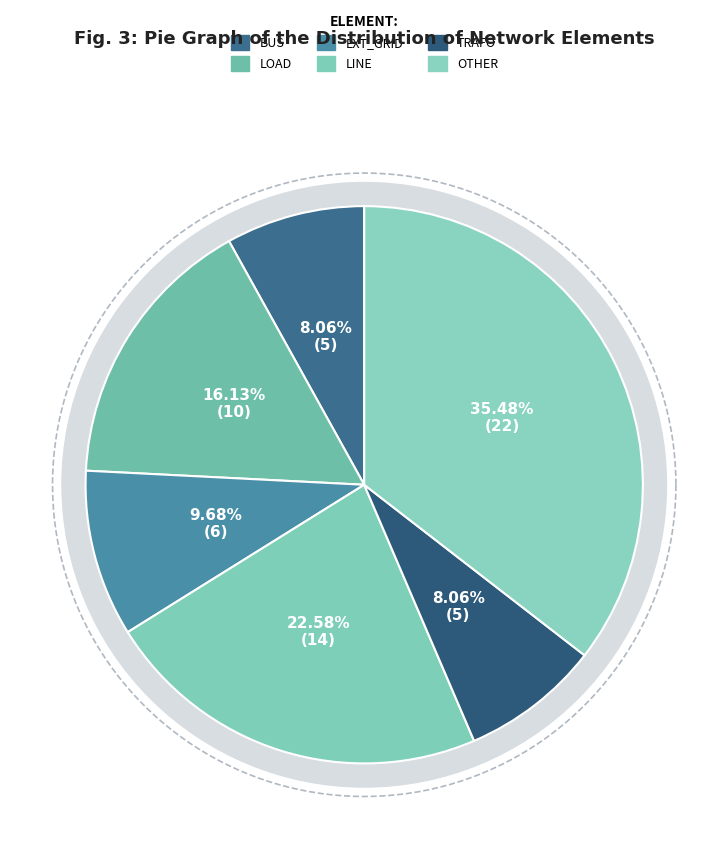

Do bus and ext_grid together represent more than half of the pie?

No